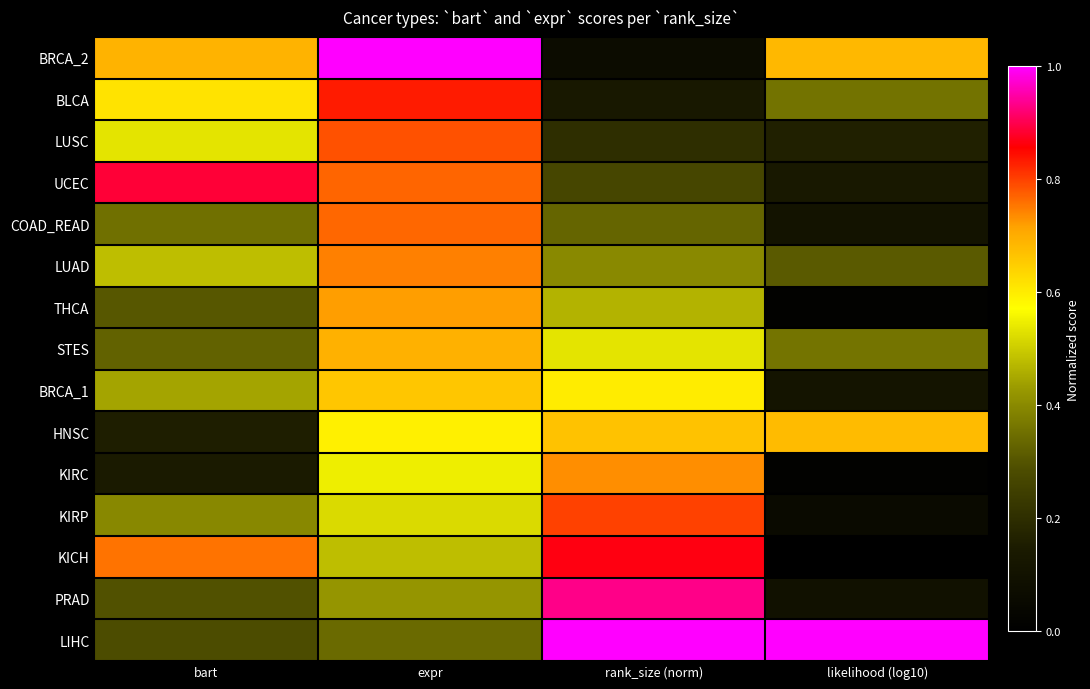

Rank the series by their maximum value, from lowest to highest.

BRCA_1, HNSC, STES, THCA, KIRC, LUAD, COAD_READ, LUSC, KIRP, BLCA, KICH, UCEC, PRAD, BRCA_2, LIHC